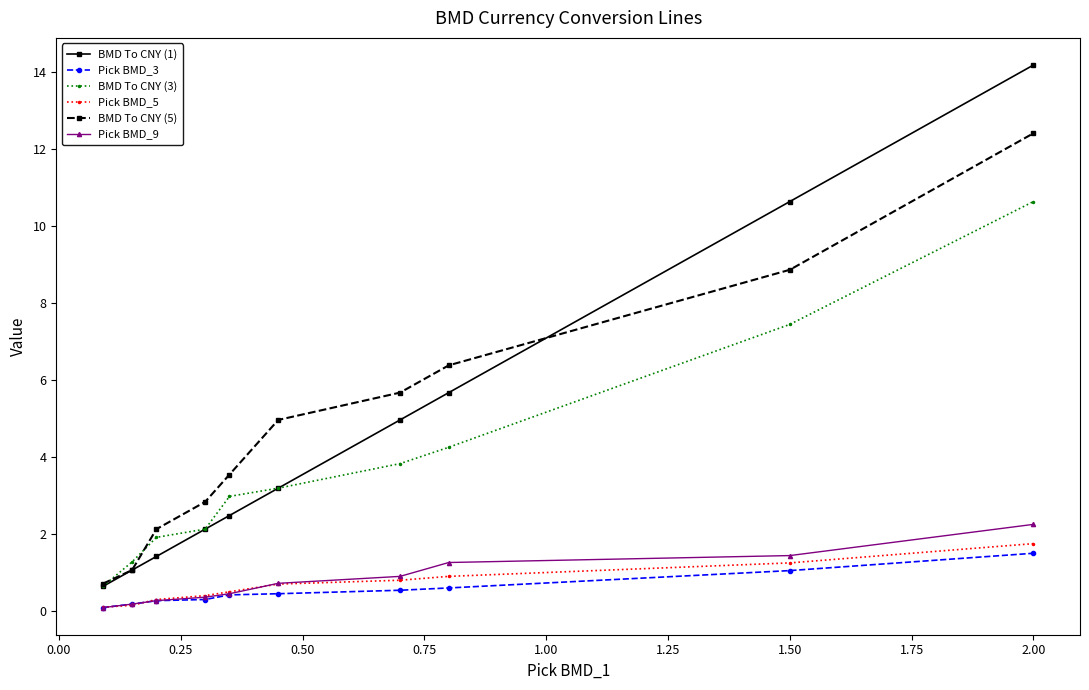

True or false: Pick BMD_3 and BMD To CNY (3) cross at least once.

False